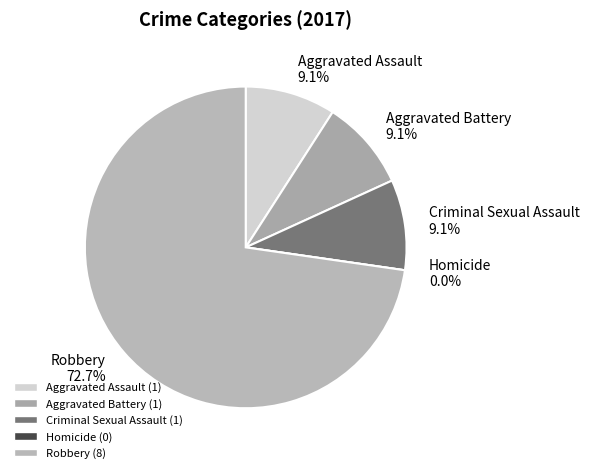

To the nearest percent, what is the difference between the largest and smallest slice percentages?

73%